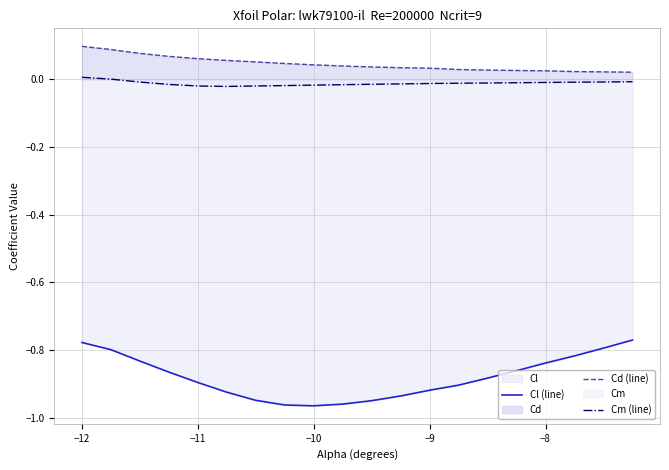

Which series has the largest range (max minus min)?

Cl (line)